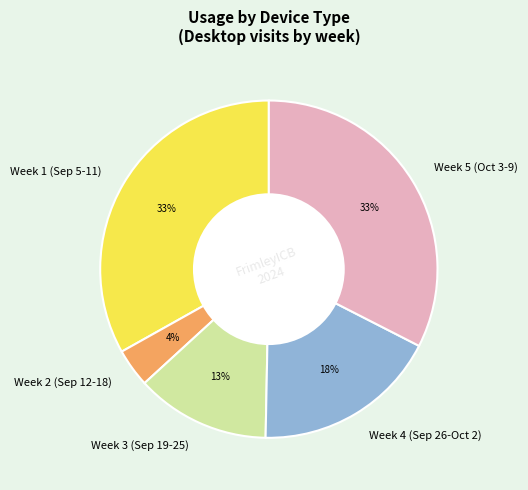

Do Week 2 (Sep 12-18) and Week 1 (Sep 5-11) together represent more than half of the pie?

No